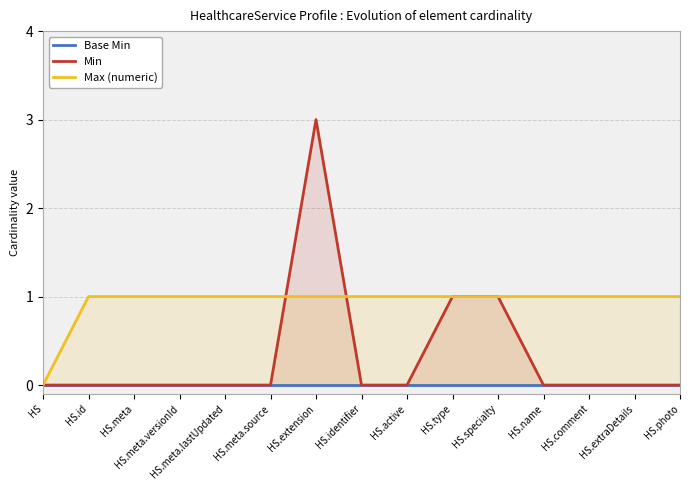

How many lines are shown in the chart?

3